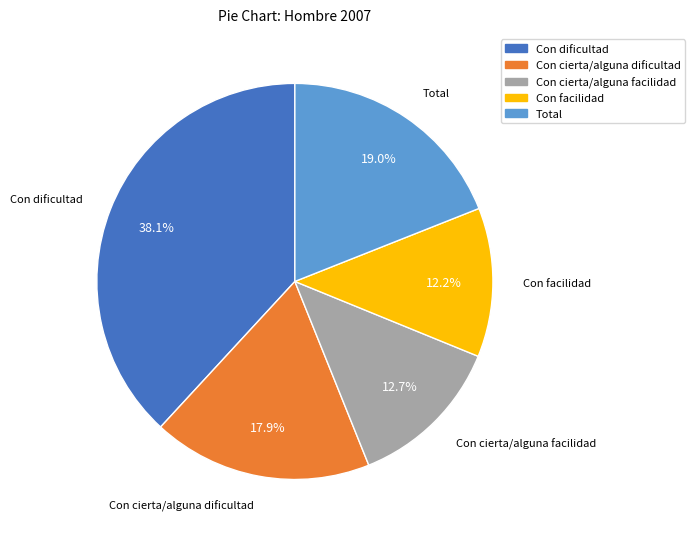

Which category has the biggest portion of the pie?

Con dificultad